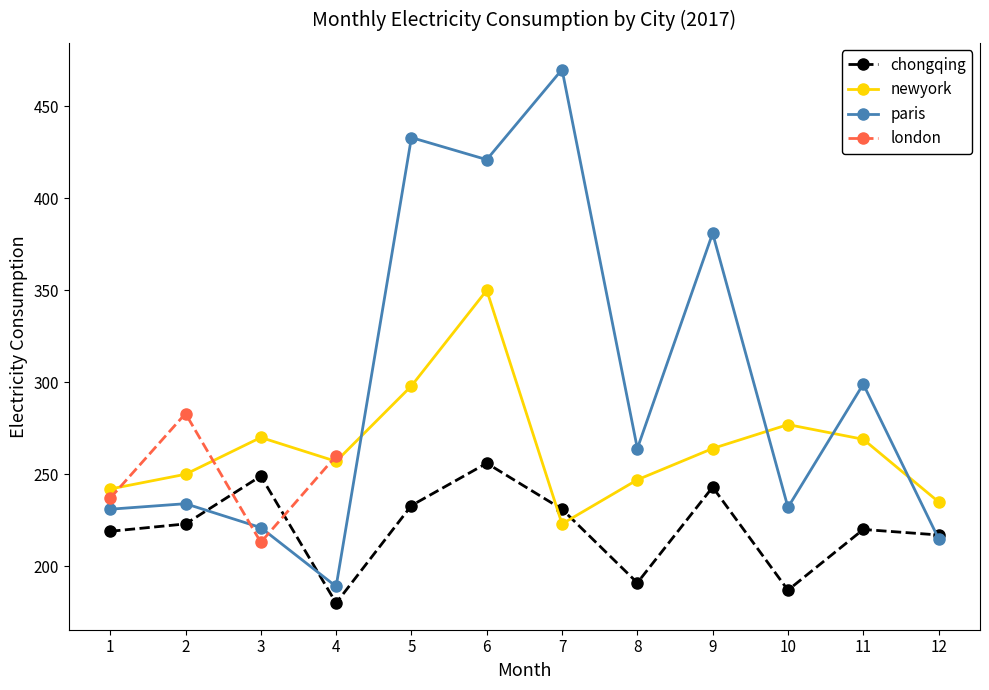

Is the value of paris at 12 greater than the value of newyork at 3?

No